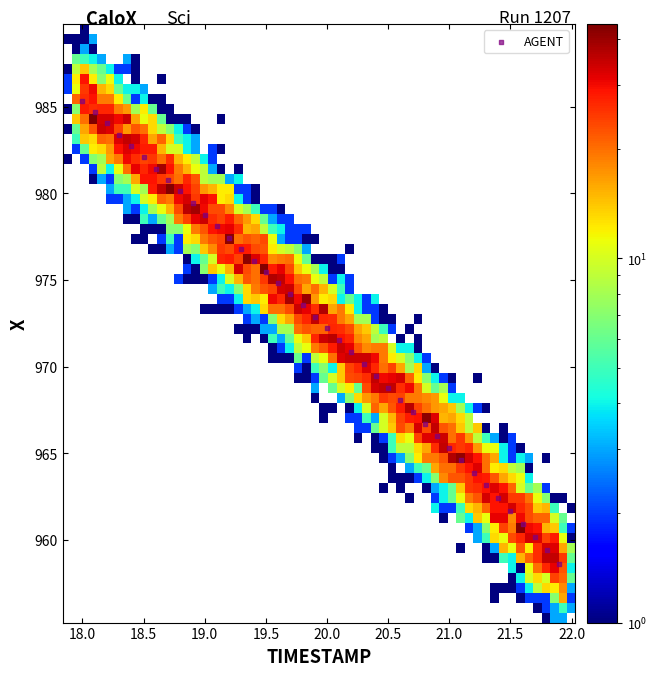

What is the range of Y values (max minus min)?

26.7